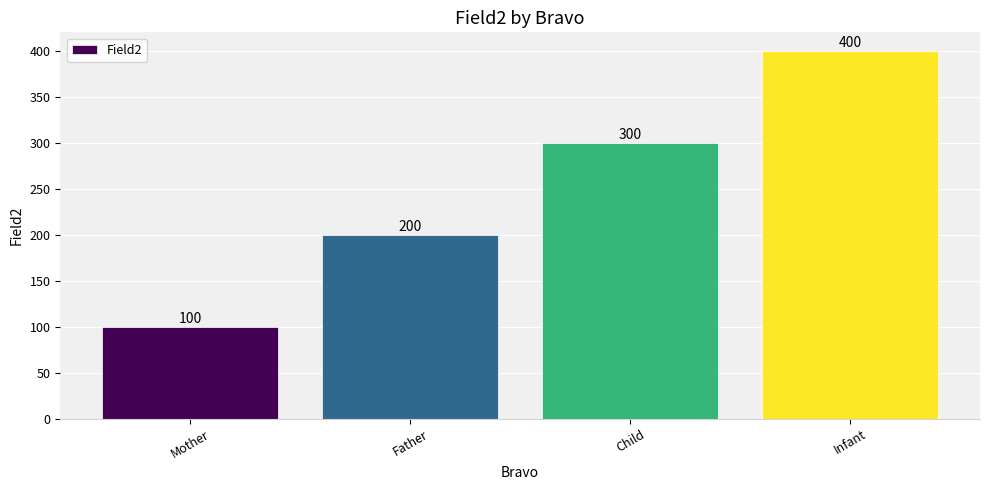

Count the number of data series in this chart.

1